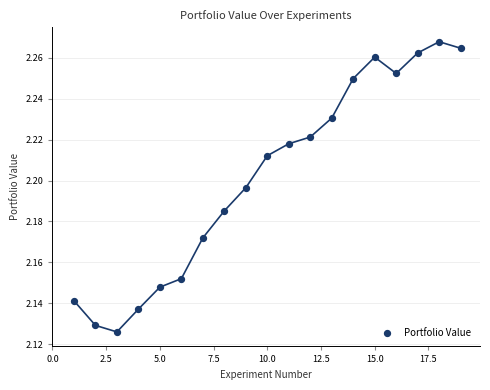

What is the range of X values (max minus min)?

18.0